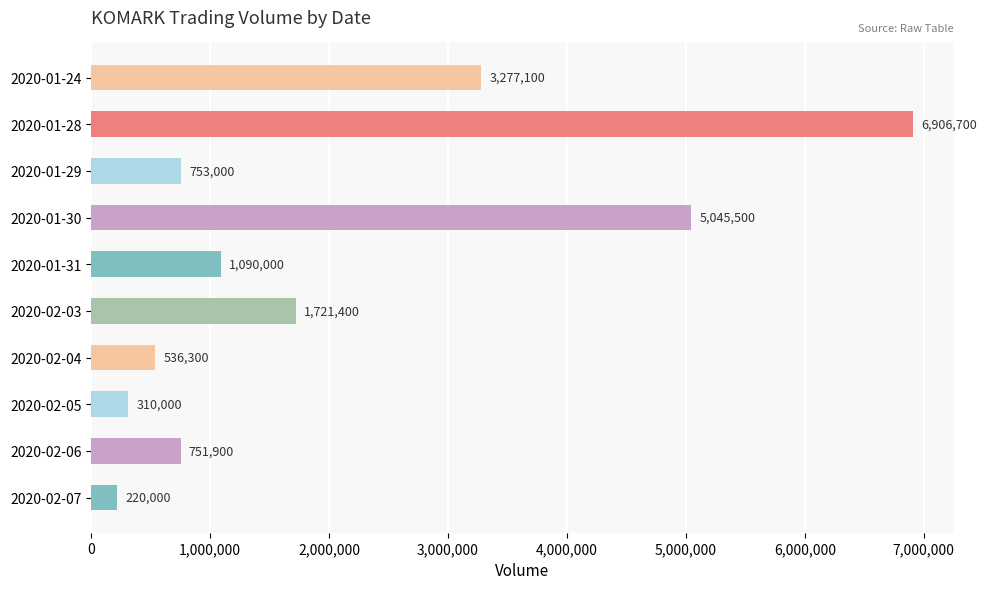

At which category does the chart reach its minimum across all series?

2020-02-07